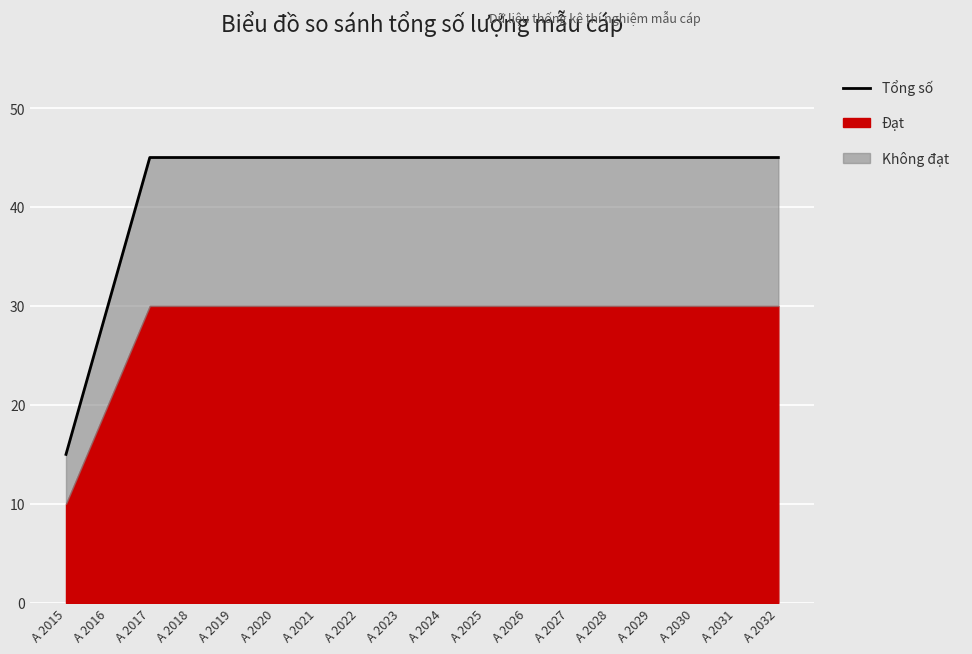

What is the difference between the maximum and minimum values?

30